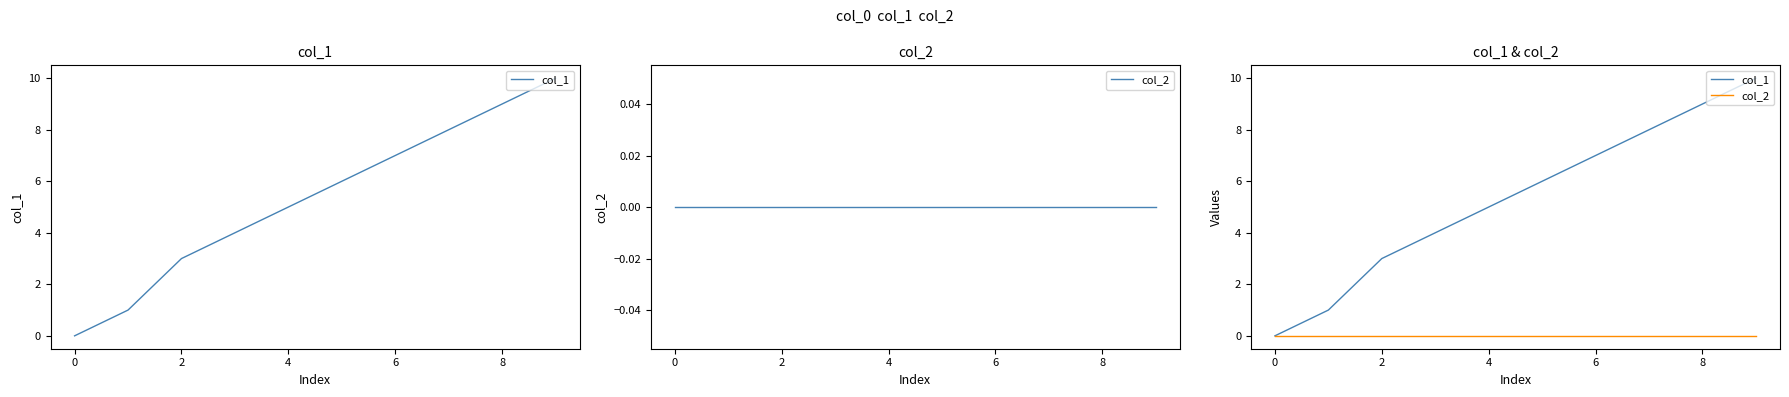

How many categories are shown in the chart?

10